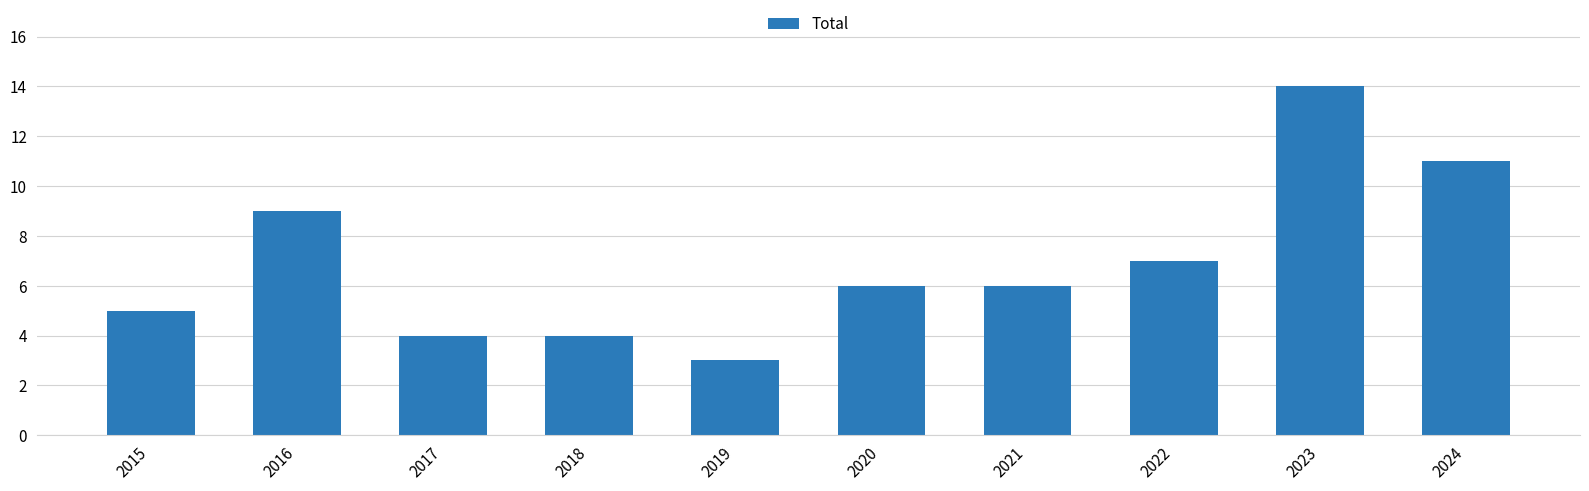

What is the sum of the values at 2016 and 2023?

23